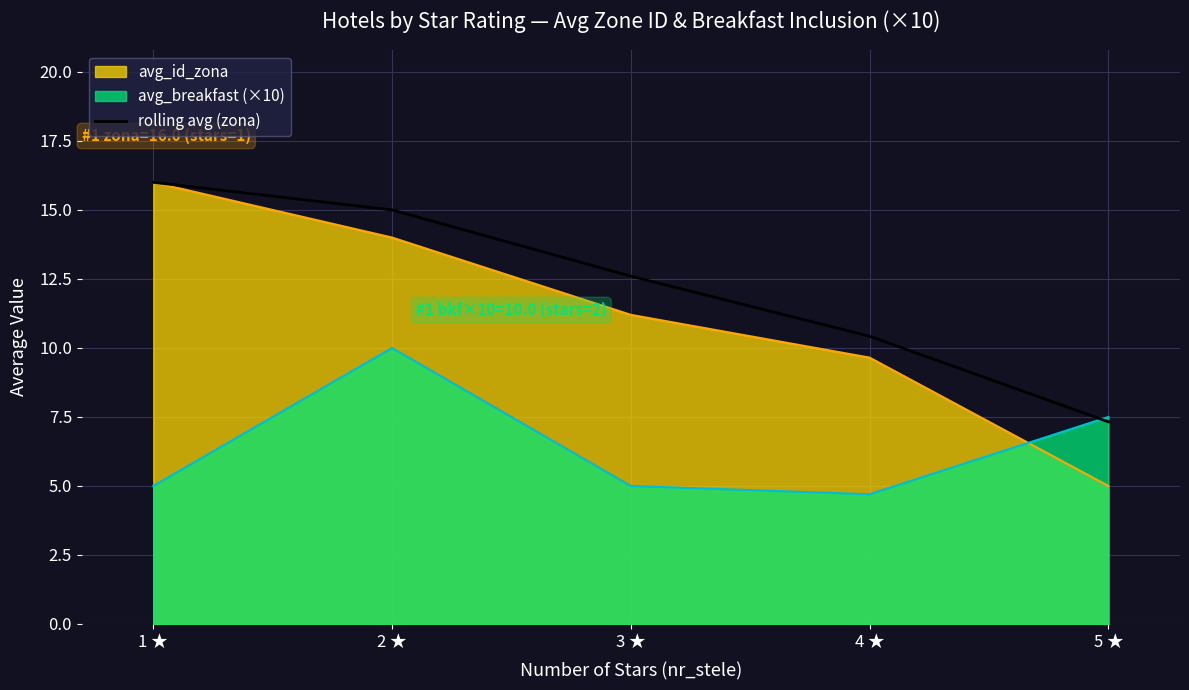

Which series has the largest range (max minus min)?

avg_id_zona